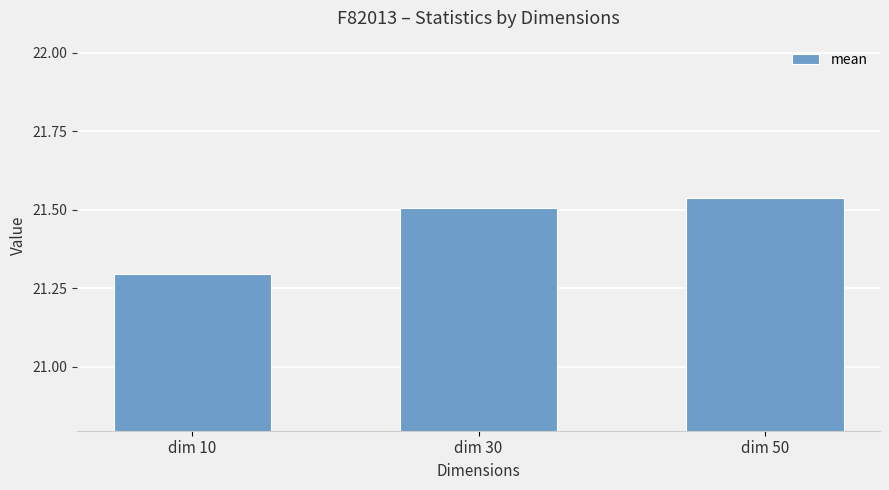

The value at dim 10 is 21.3. True or false?

True